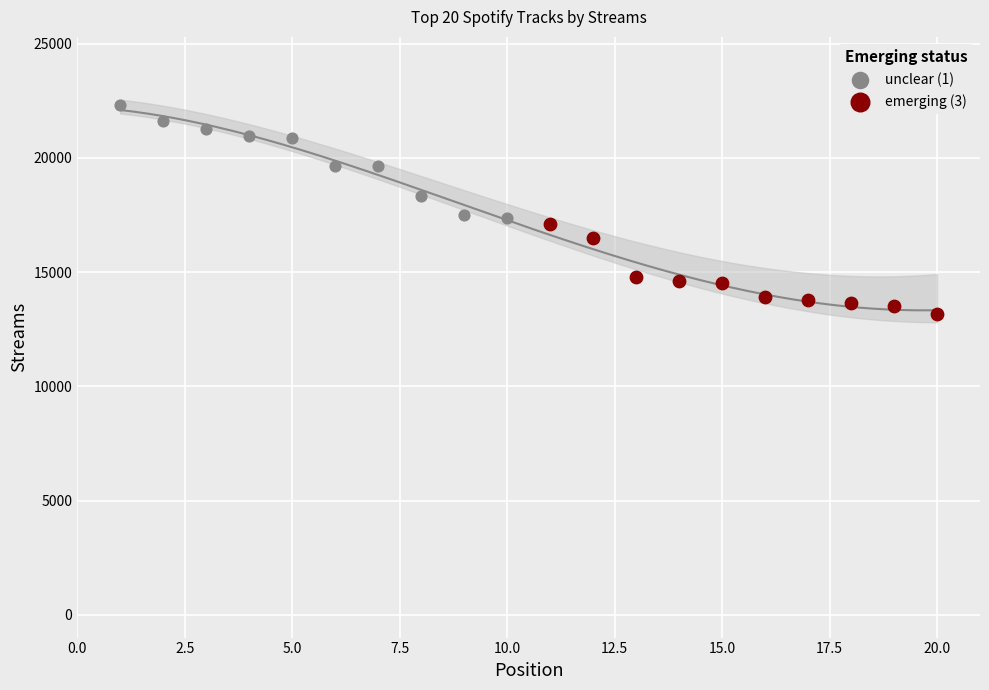

Which series has the widest spread of Y values?

unclear (1)